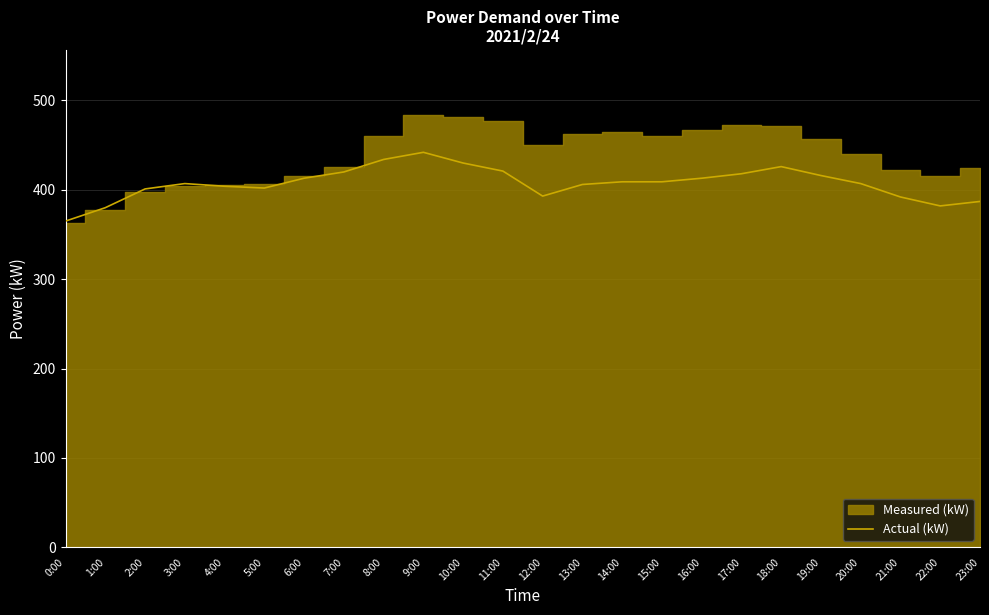

What is the value of the 20th point from the left?

416